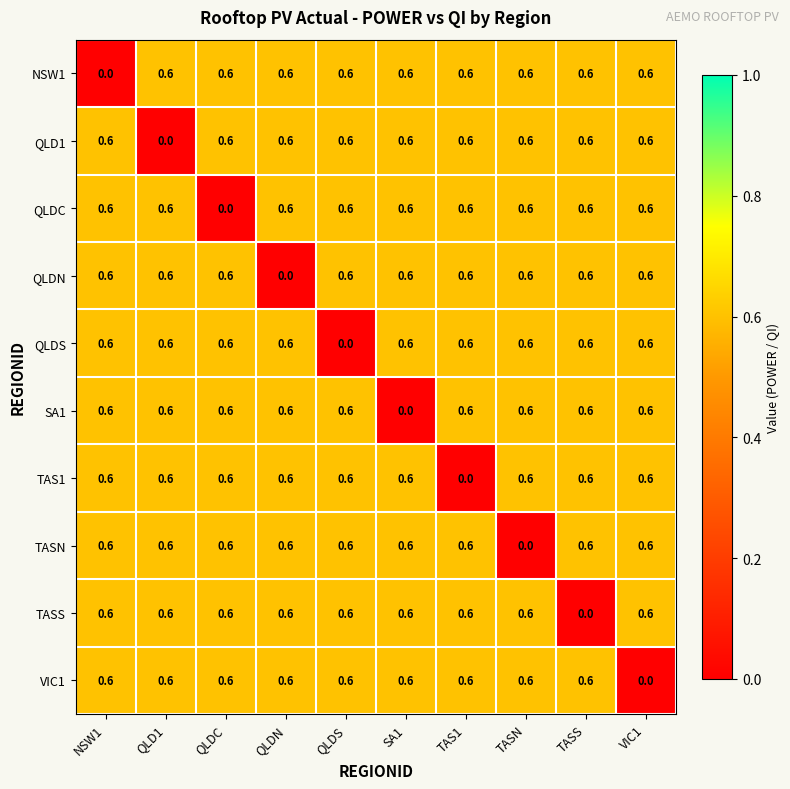

What is the difference between the highest and lowest values at QLD1?

0.6